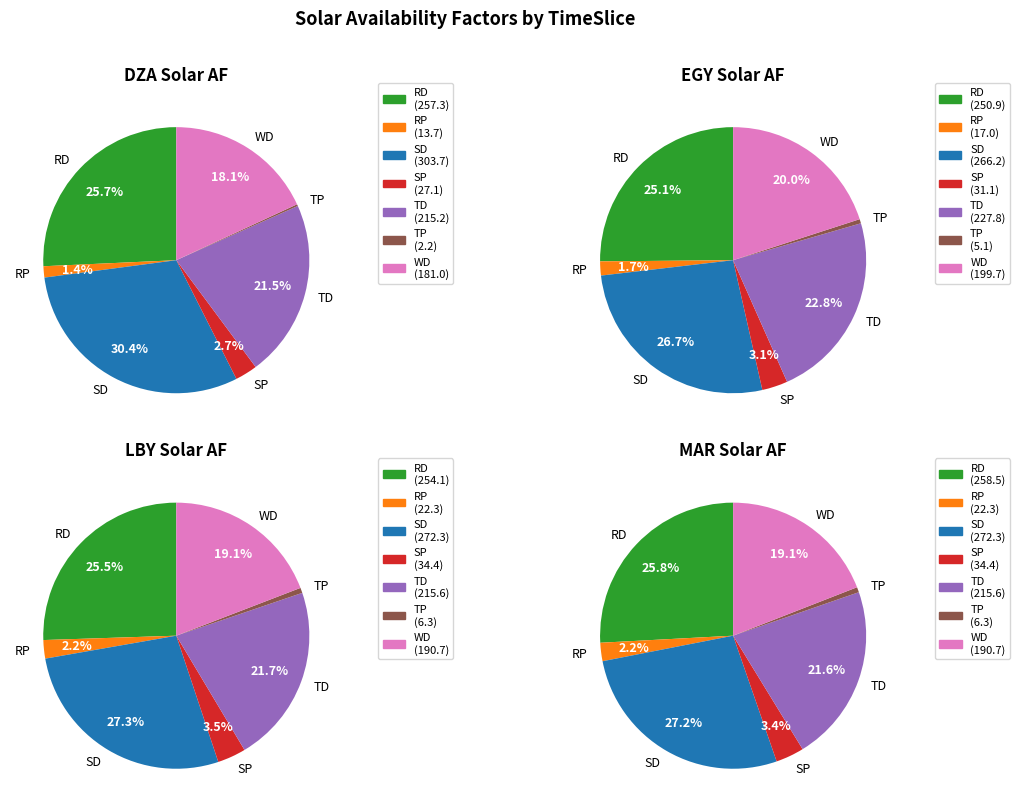

Combined, what portion of the pie is RD and TP?

25.9%